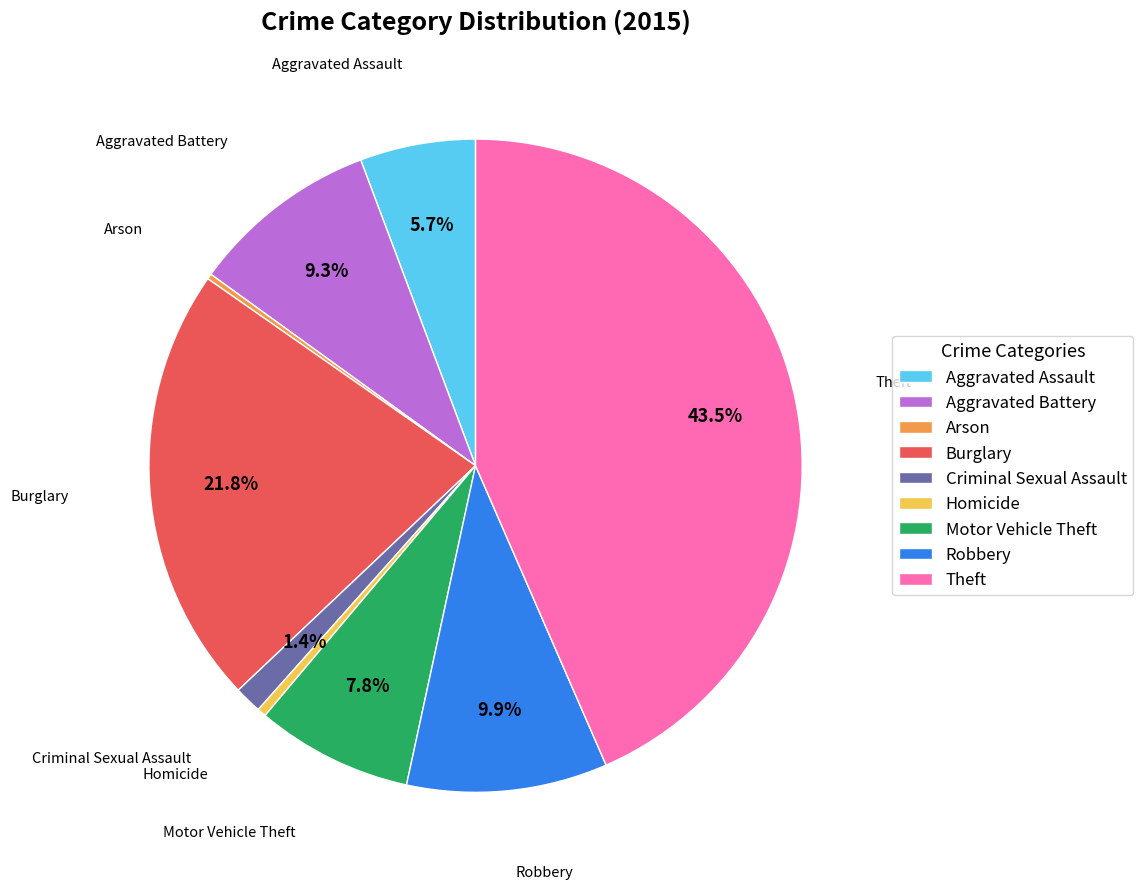

Is Aggravated Battery the majority of the pie?

No